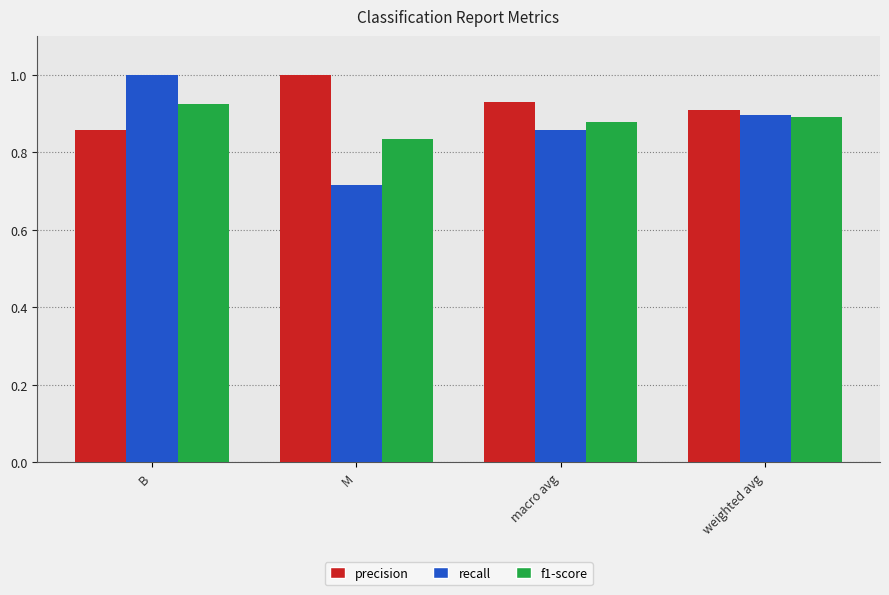

At which label is precision closest to 0?

B